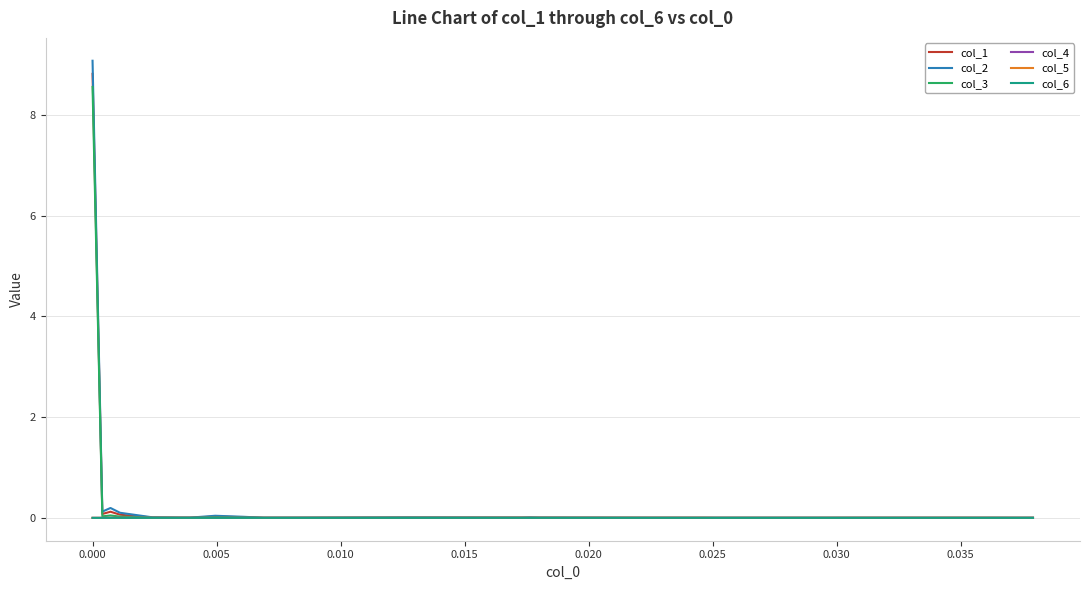

What is the maximum value shown in the chart?

9.1